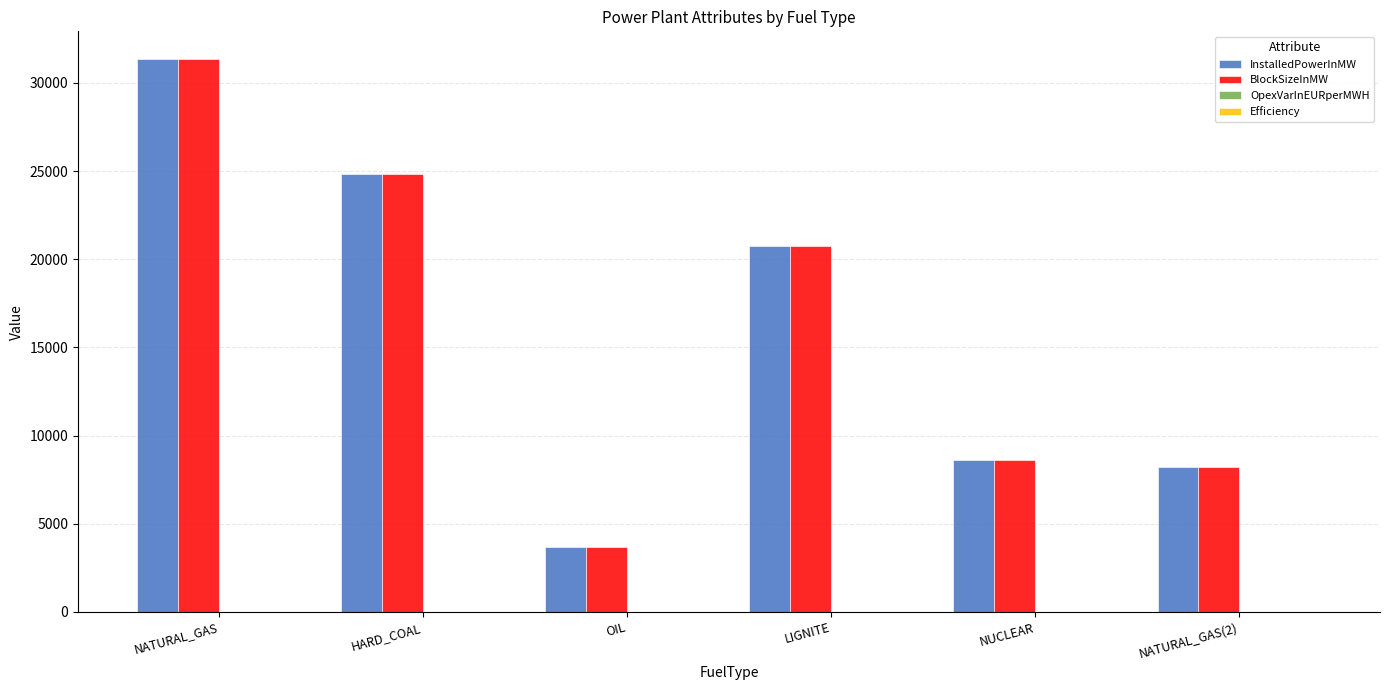

The value of BlockSizeInMW at LIGNITE is 20779.0. True or false?

True